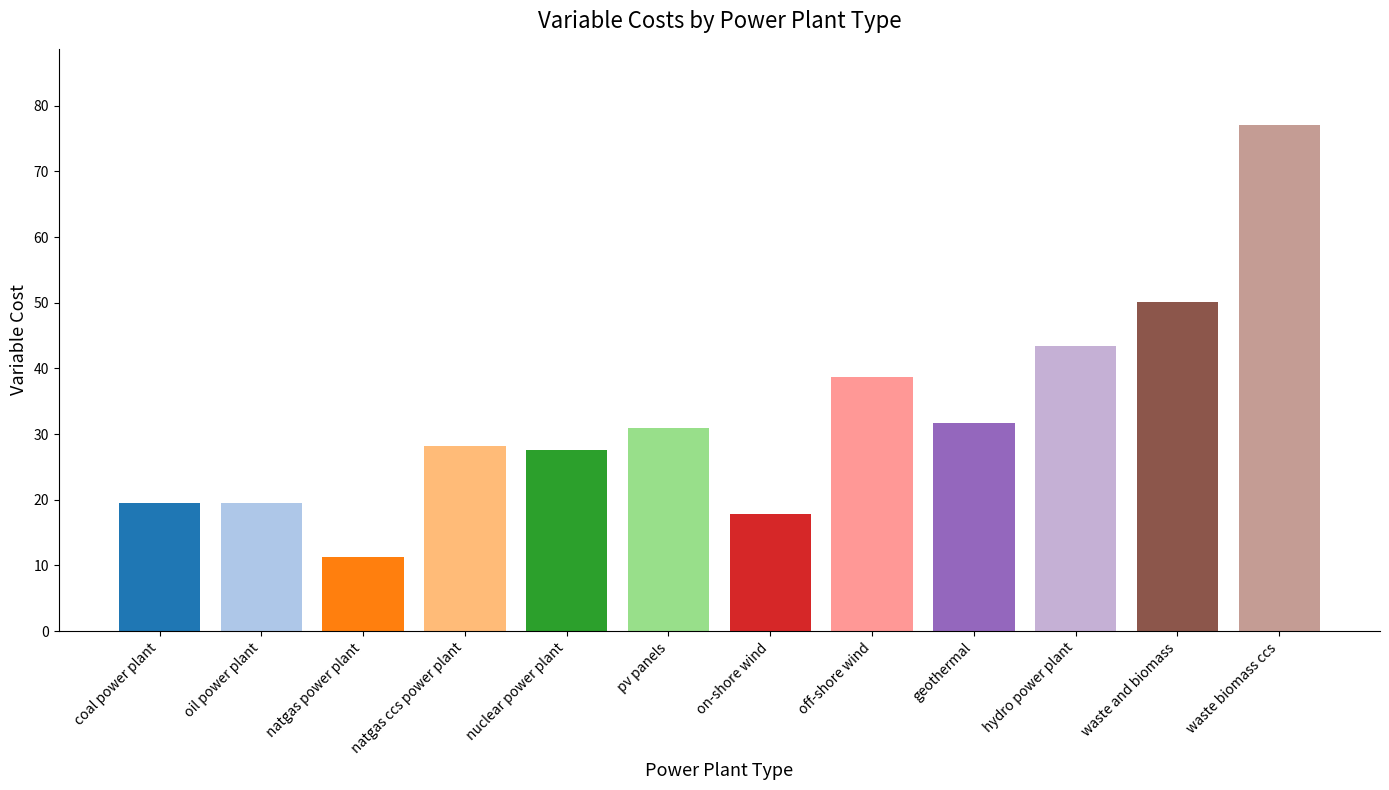

Where is the data nearest to the value 44?

hydro power plant